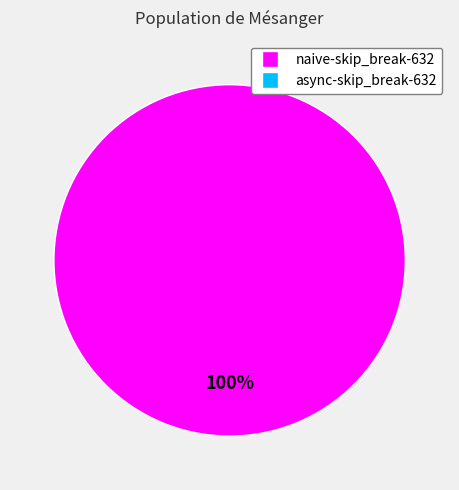

Does any single category account for the majority?

Yes